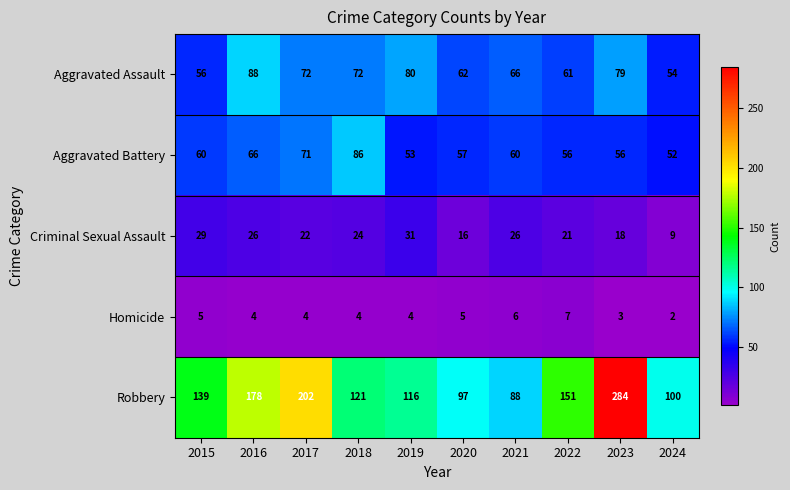

What is the spread (max minus min) of values at 2022?

144